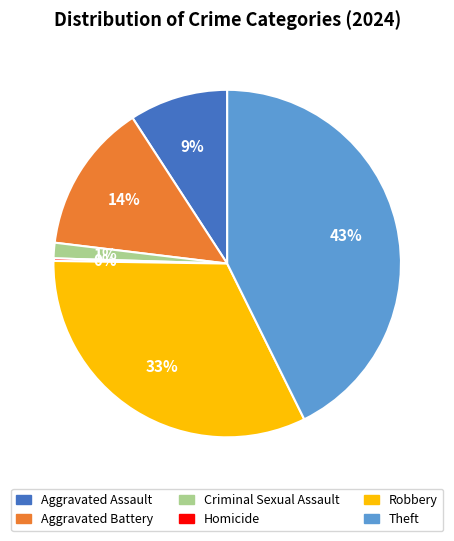

What percentage is the Robbery slice, to the nearest percent?

33%